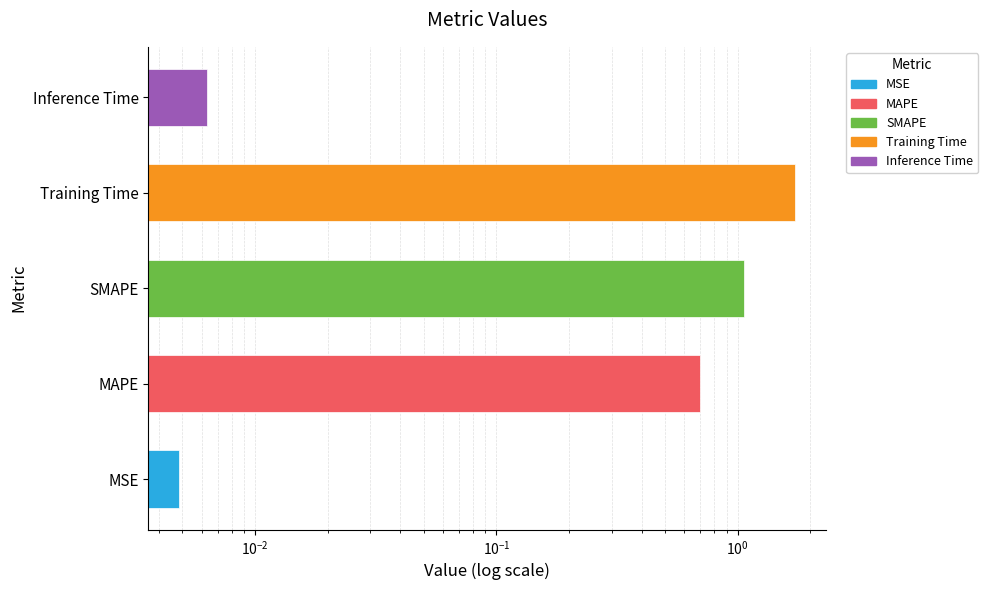

Reading left to right, extract all data points from this chart.

MSE=0.0	MAPE=0.7	SMAPE=1.1	Training Time=1.7	Inference Time=0.0